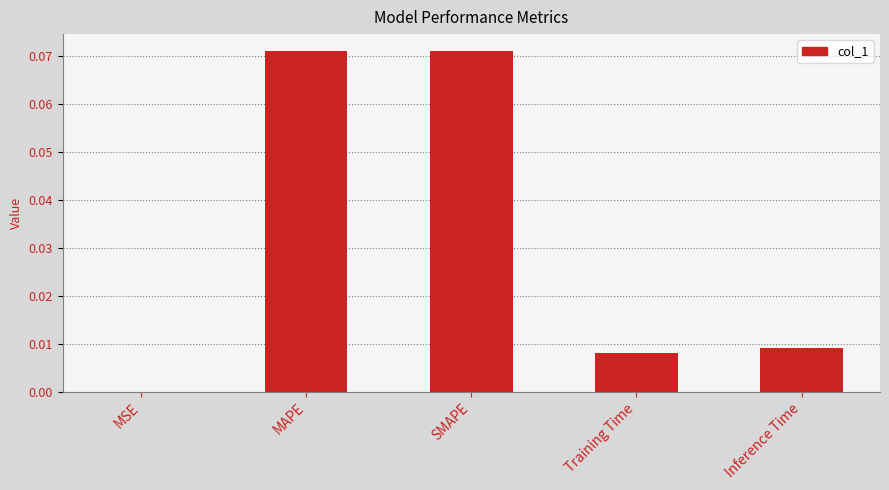

The value at SMAPE is 0.0. True or false?

False